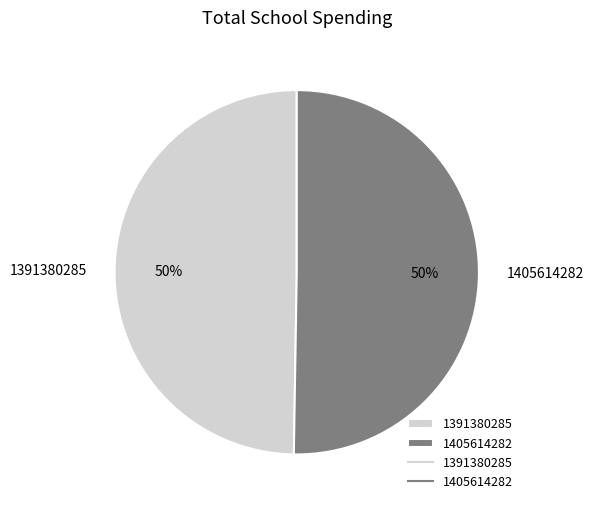

To the nearest percent, what portion does 1405614282 represent?

50%